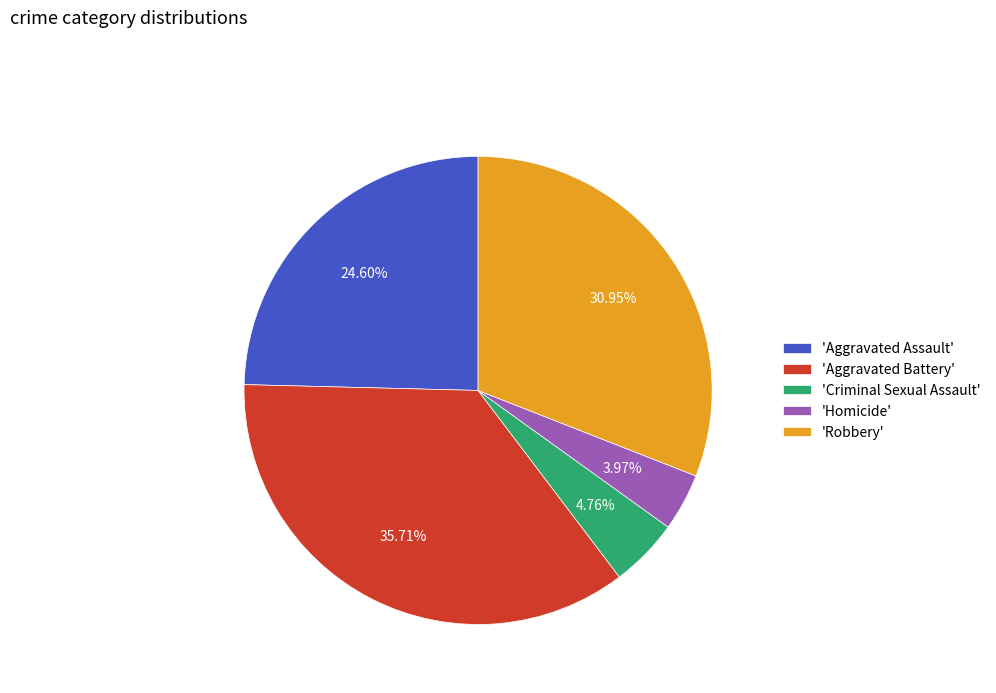

Which slice is the largest?

'Aggravated Battery'